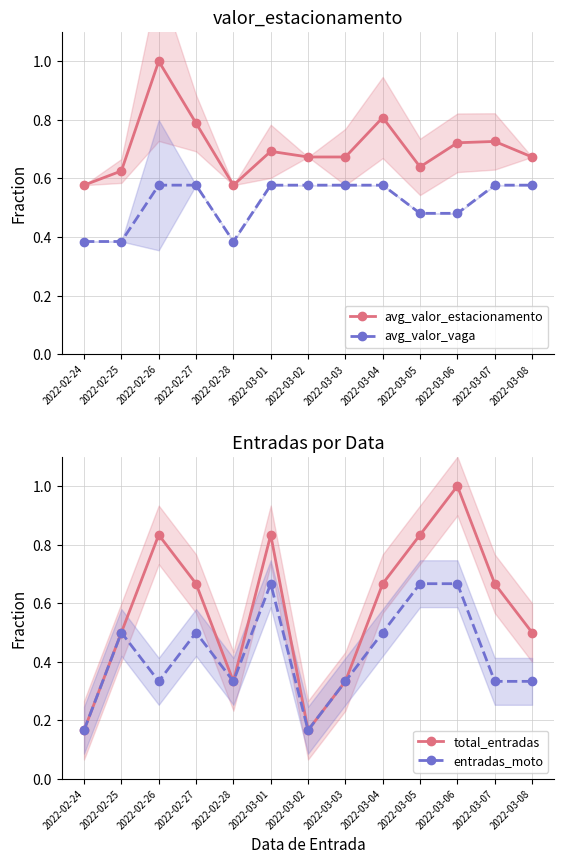

Where is total_entradas nearest to the value 0?

2022-02-24